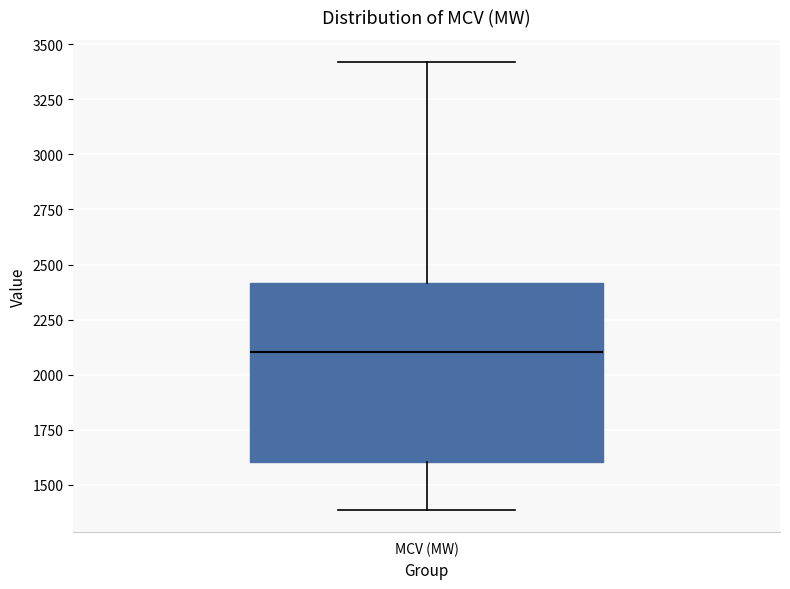

Transcribe this box plot: give where the median line is, the range the box spans, and where the two whiskers end, as read against the y-axis. The values are not printed on the chart, so give them approximately, as read against the axis.

median 2100, box 1600 to 2400, whiskers 1400 to 3400